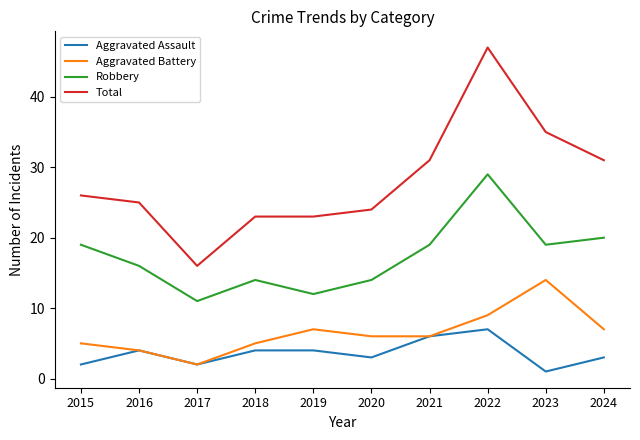

List the series in order of their peak value, highest first.

Total, Robbery, Aggravated Battery, Aggravated Assault